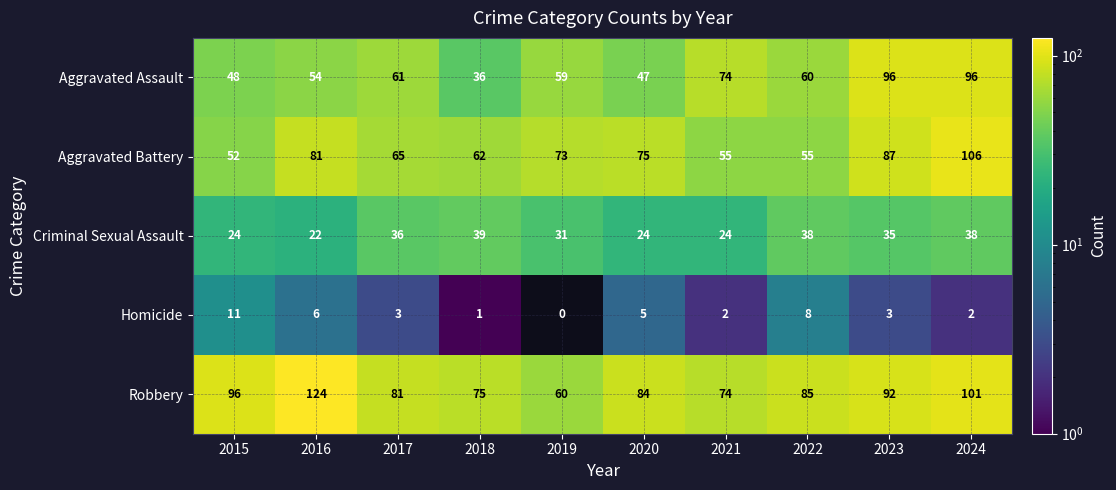

The value of Criminal Sexual Assault at 2015 is 13. True or false?

False